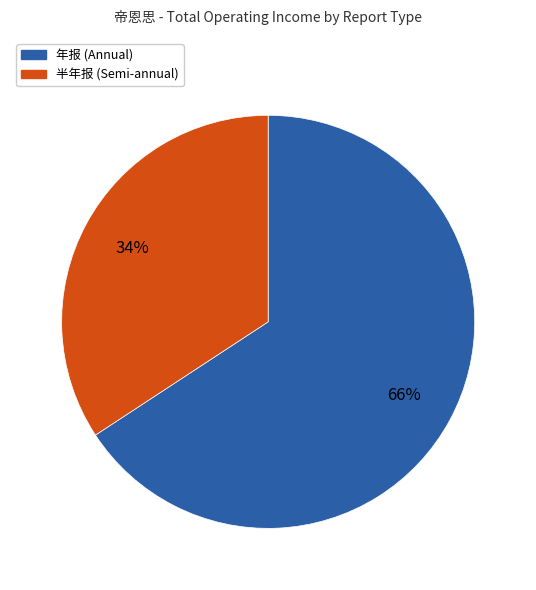

Is there a majority slice in this chart?

Yes